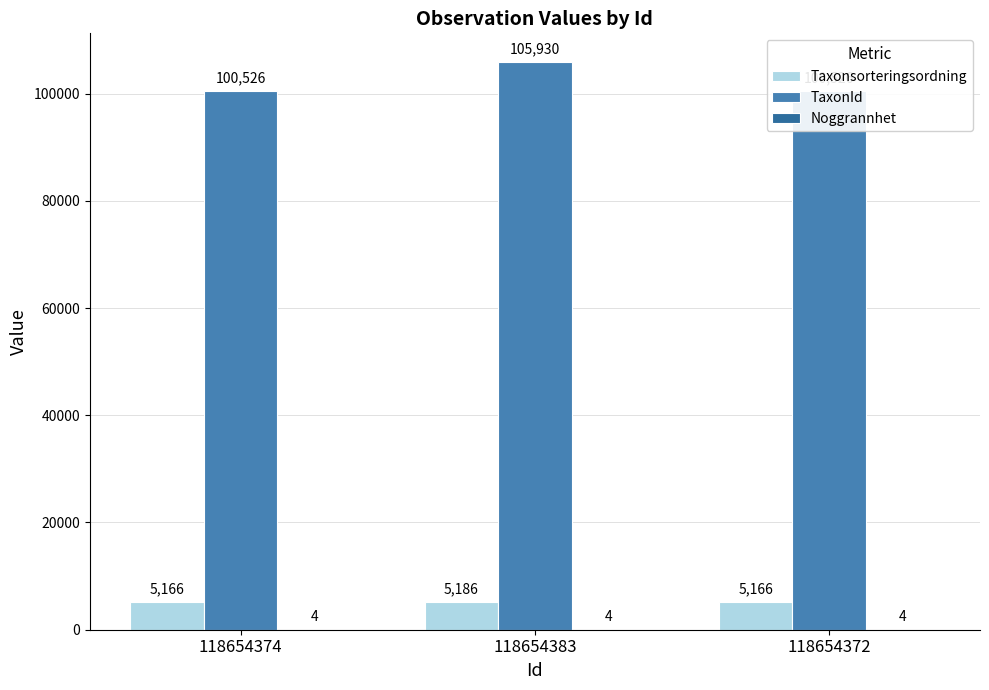

Is the value of Noggrannhet at 118654374 greater than the value of TaxonId at 118654374?

No